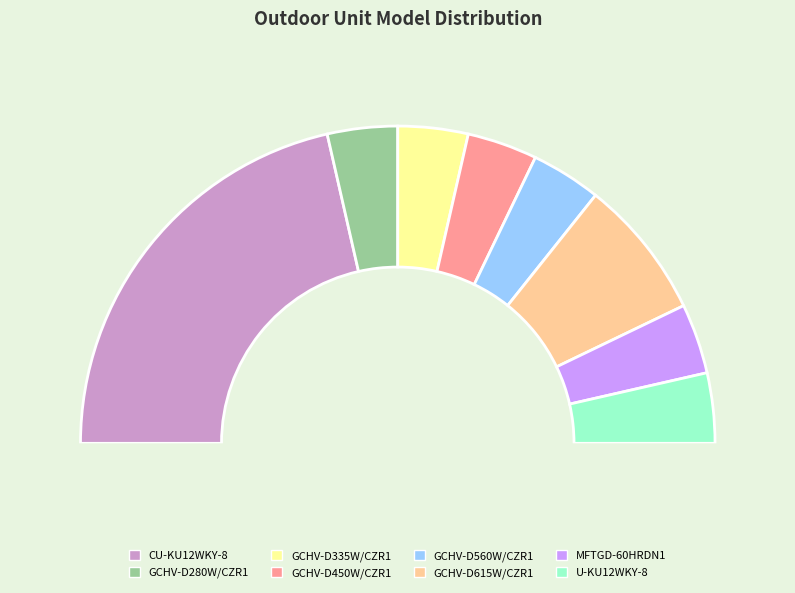

To the nearest percent, what percentage of the pie is GCHV-D560W/CZR1?

7%